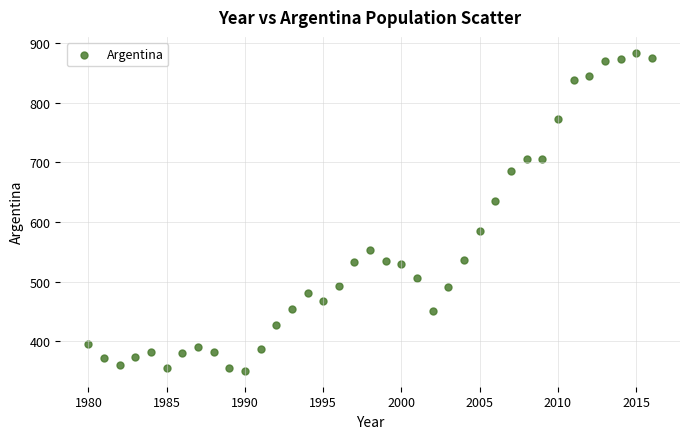

What is the range of X values (max minus min)?

36.0